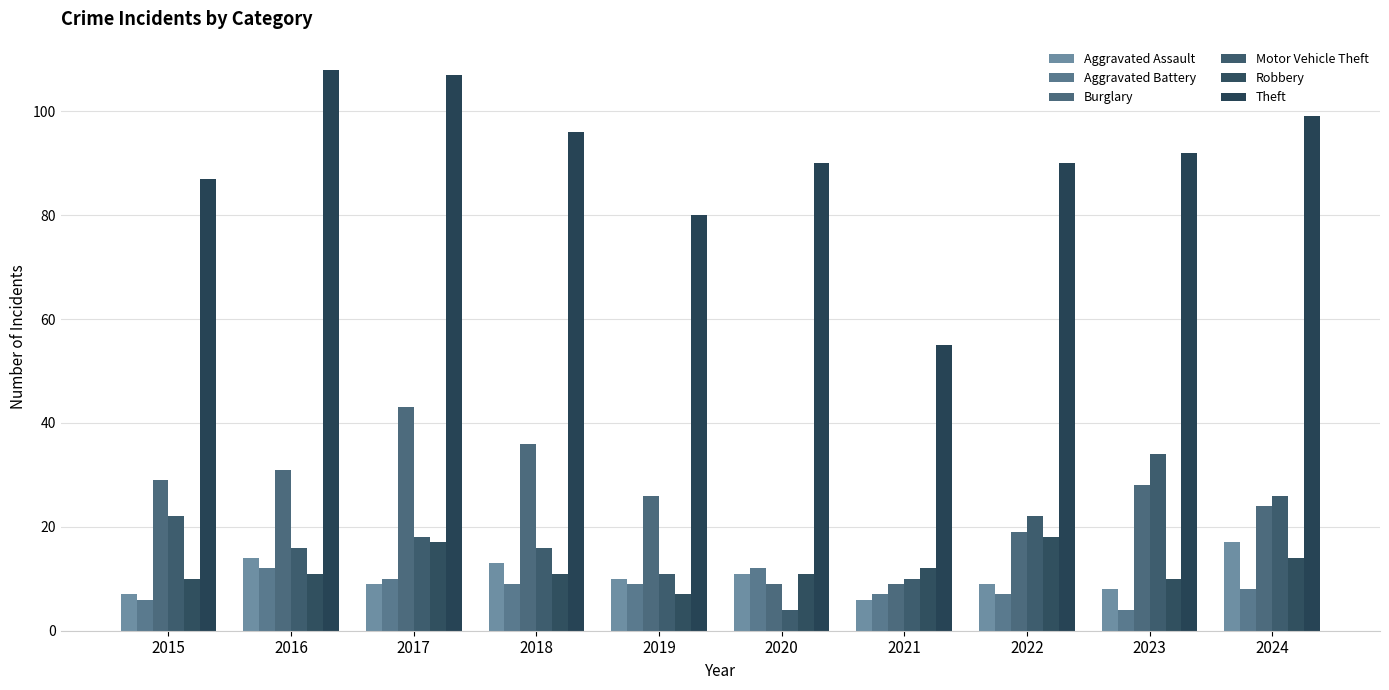

Reading right to left, extract all data points from this chart.

Aggravated Assault: 2024=17	2023=8	2022=9	2021=6	2020=11	2019=10	2018=13	2017=9	2016=14	2015=7
Aggravated Battery: 2024=8	2023=4	2022=7	2021=7	2020=12	2019=9	2018=9	2017=10	2016=12	2015=6
Burglary: 2024=24	2023=28	2022=19	2021=9	2020=9	2019=26	2018=36	2017=43	2016=31	2015=29
Motor Vehicle Theft: 2024=26	2023=34	2022=22	2021=10	2020=4	2019=11	2018=16	2017=18	2016=16	2015=22
Robbery: 2024=14	2023=10	2022=18	2021=12	2020=11	2019=7	2018=11	2017=17	2016=11	2015=10
Theft: 2024=99	2023=92	2022=90	2021=55	2020=90	2019=80	2018=96	2017=107	2016=108	2015=87